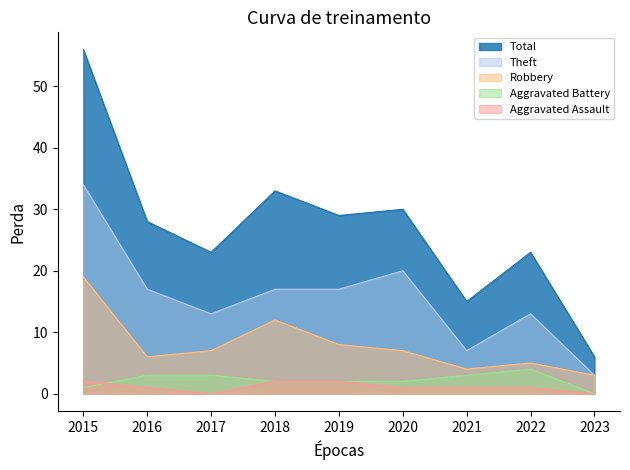

What is the maximum value for Total?

56